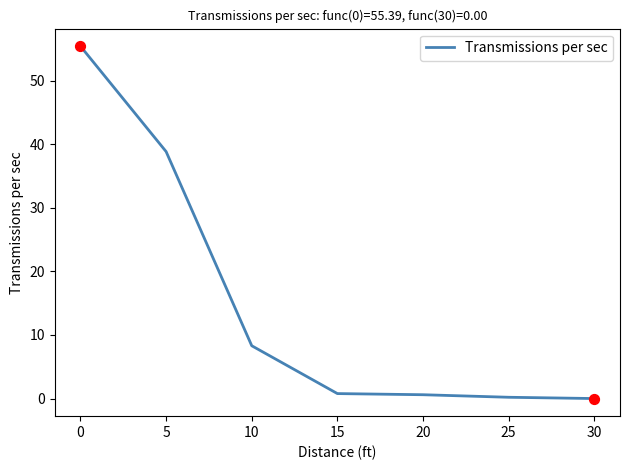

What is the change in value from 5 to 25?

-38.6